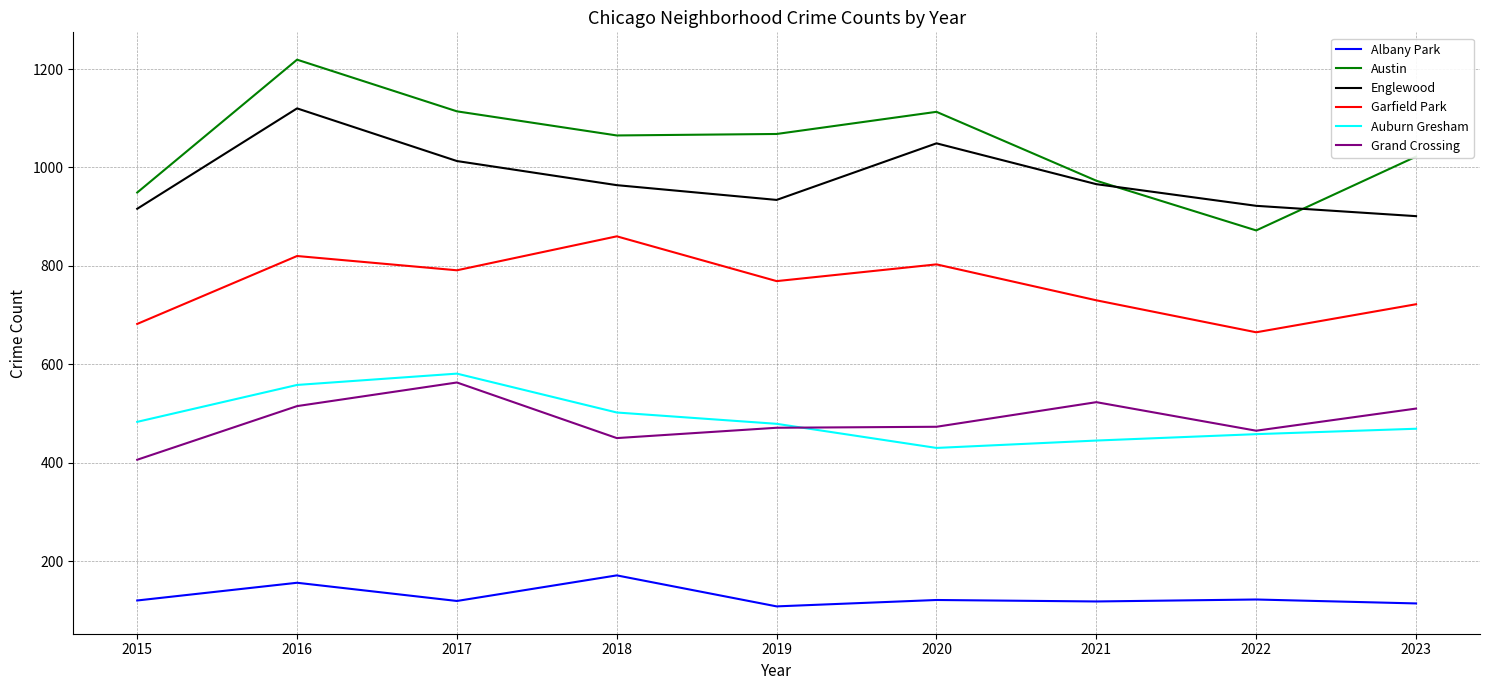

Where does the Englewood series first go above 964?

2016